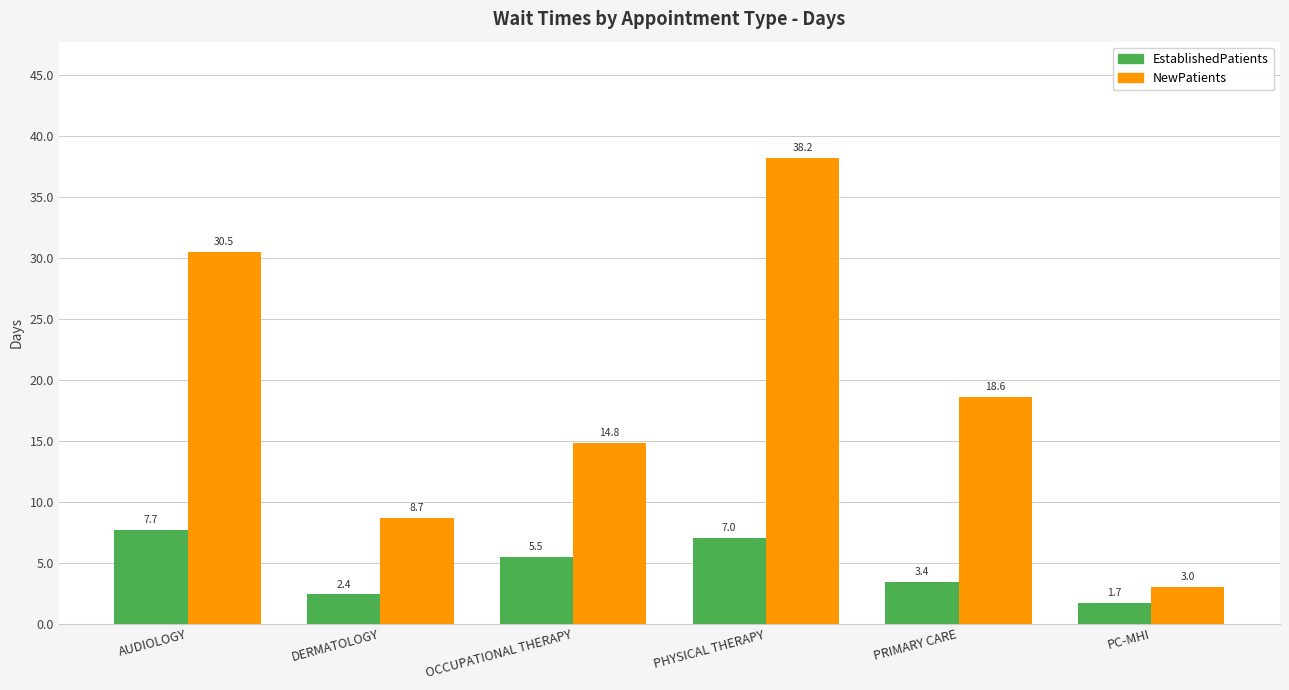

Reading left to right, transcribe all the data shown in this chart.

EstablishedPatients: AUDIOLOGY=7.7	DERMATOLOGY=2.4	OCCUPATIONAL THERAPY=5.5	PHYSICAL THERAPY=7.0	PRIMARY CARE=3.4	PC-MHI=1.7
NewPatients: AUDIOLOGY=30.5	DERMATOLOGY=8.7	OCCUPATIONAL THERAPY=14.8	PHYSICAL THERAPY=38.2	PRIMARY CARE=18.6	PC-MHI=3.0